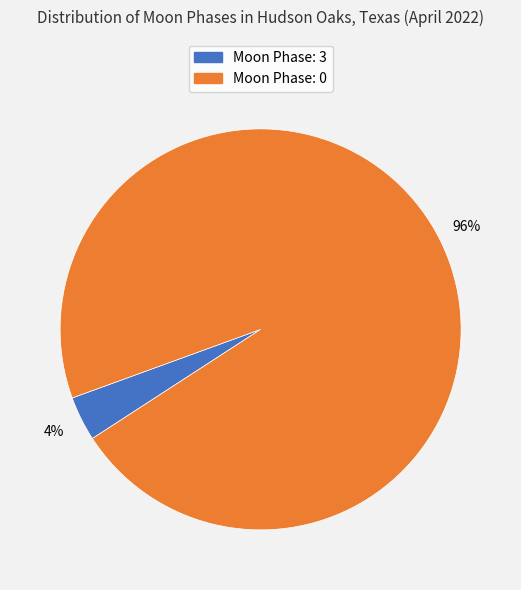

Is there a majority slice in this chart?

Yes